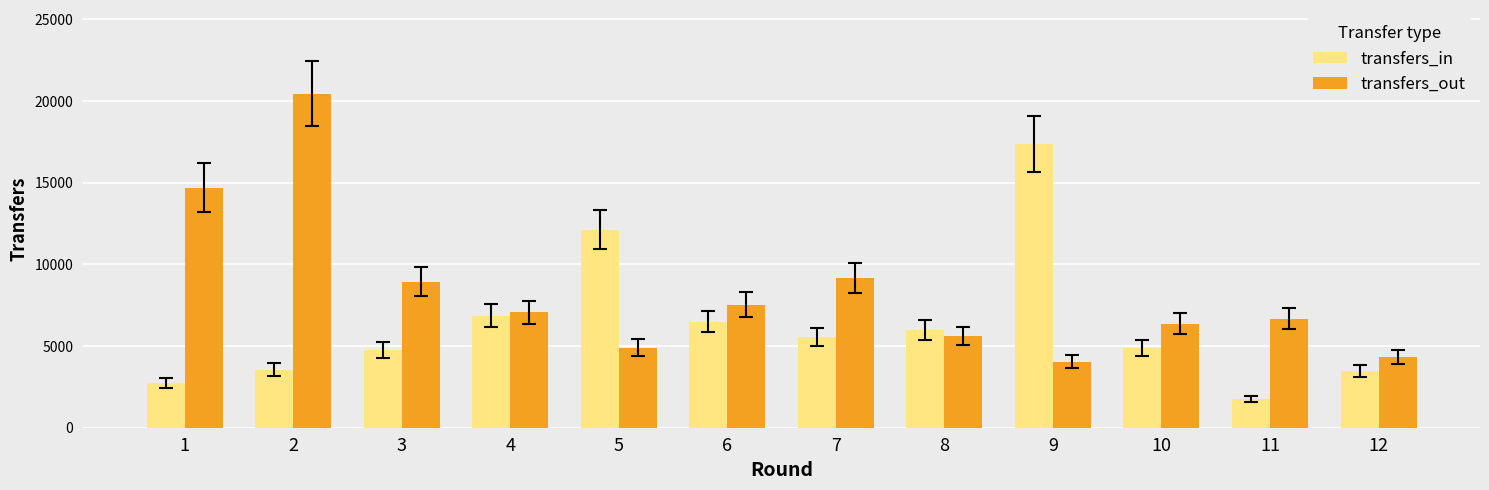

How many distinct data groups are displayed?

2